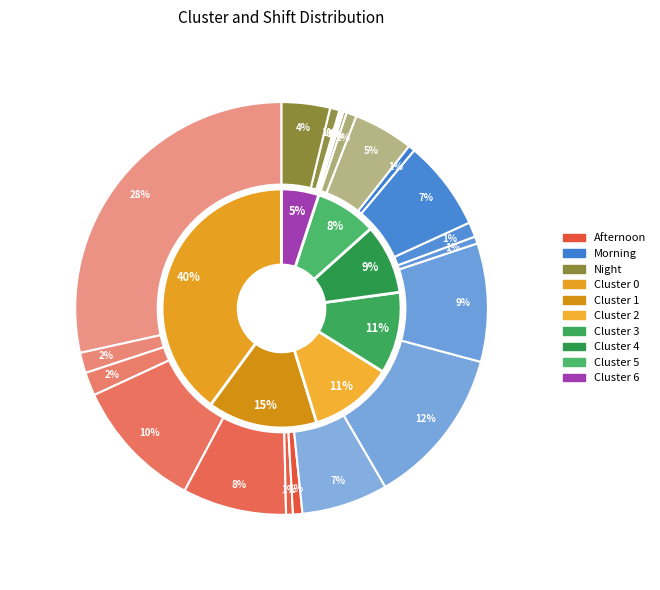

Is there a majority slice in this chart?

No